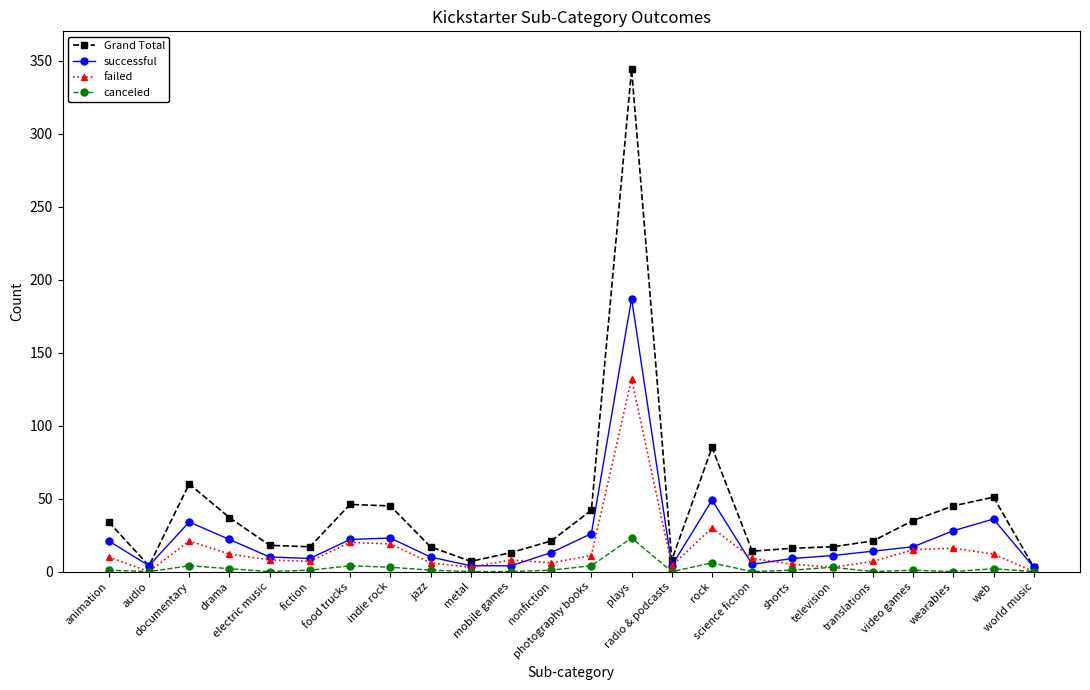

Which series has the largest range (max minus min)?

Grand Total